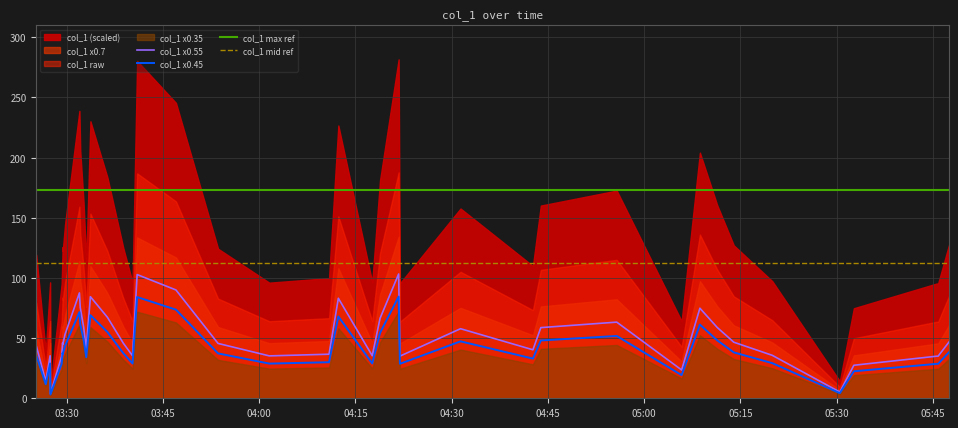

True or false: col_1 x0.45 and col_1 mid ref cross at least once.

False